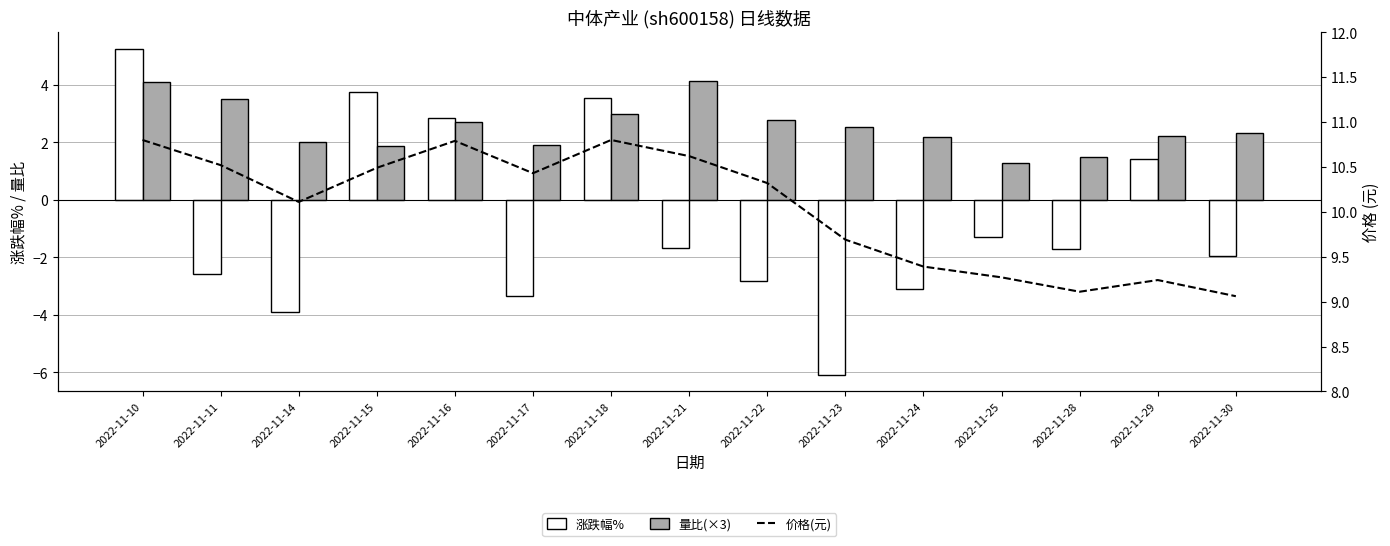

At which category is the sum across all series the highest?

2022-11-10